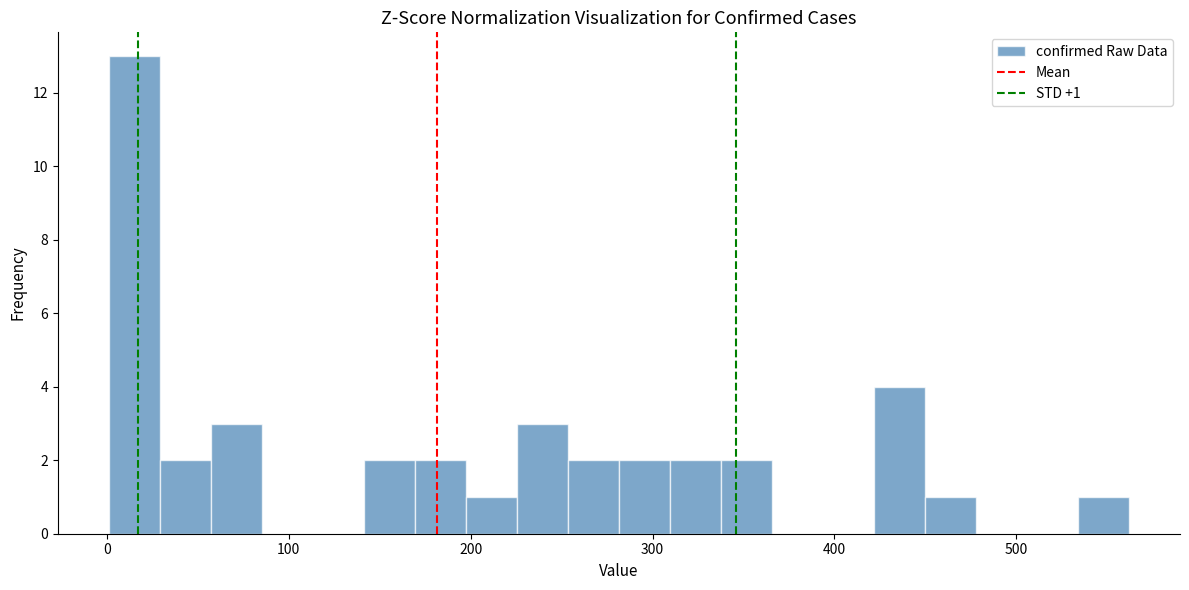

Around what value on the x-axis is the tallest bar? Give the approximate position of its centre, as read against the axis.

20